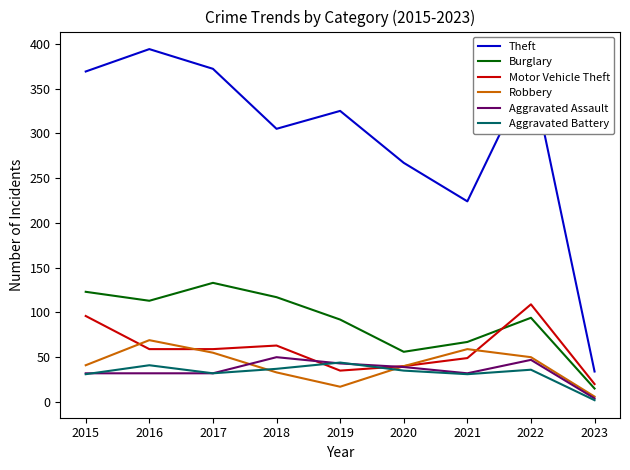

What is the greatest value displayed?

394